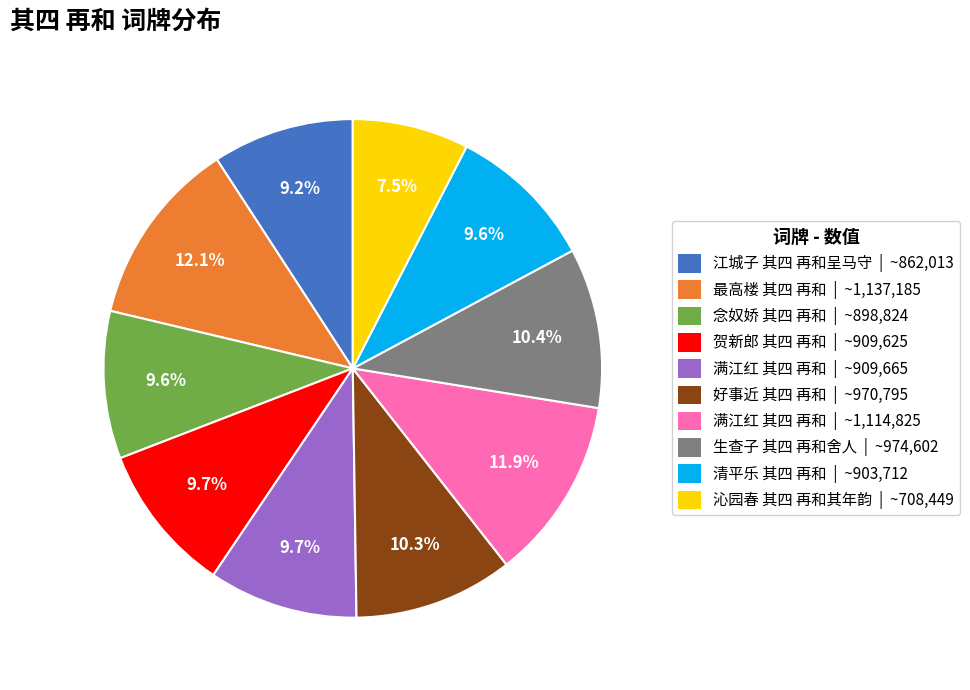

Does 清平乐 其四 再和 | ~903,712 represent more than half of the total?

No